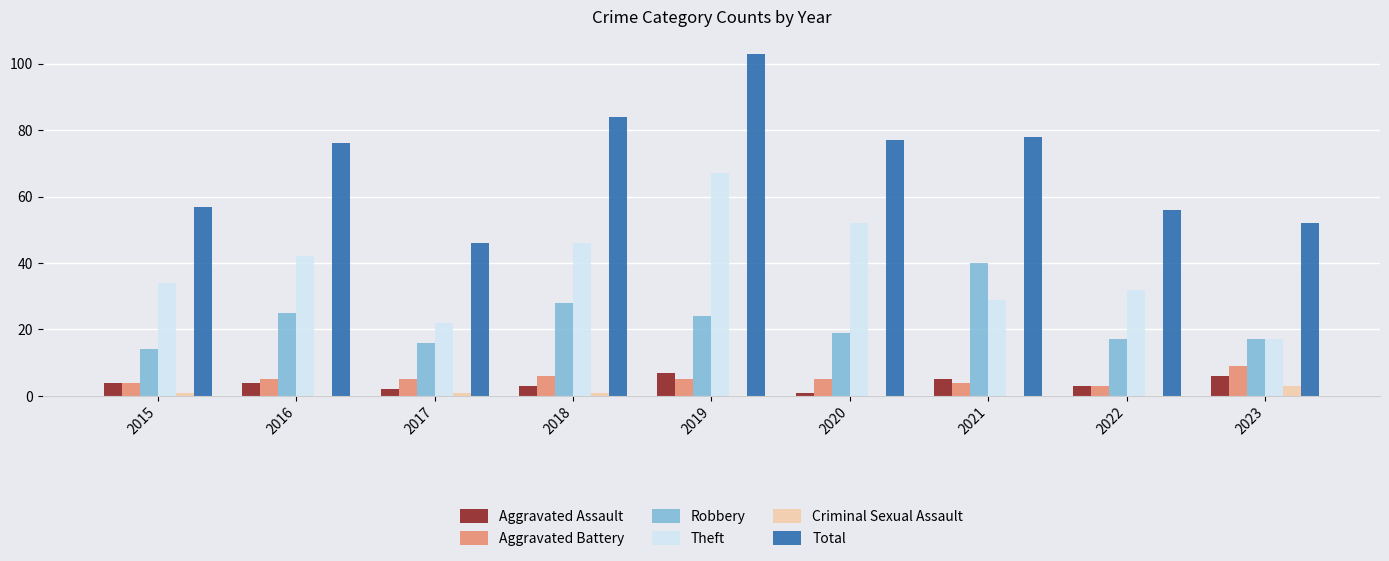

Does the chart contain stacked bars?

No